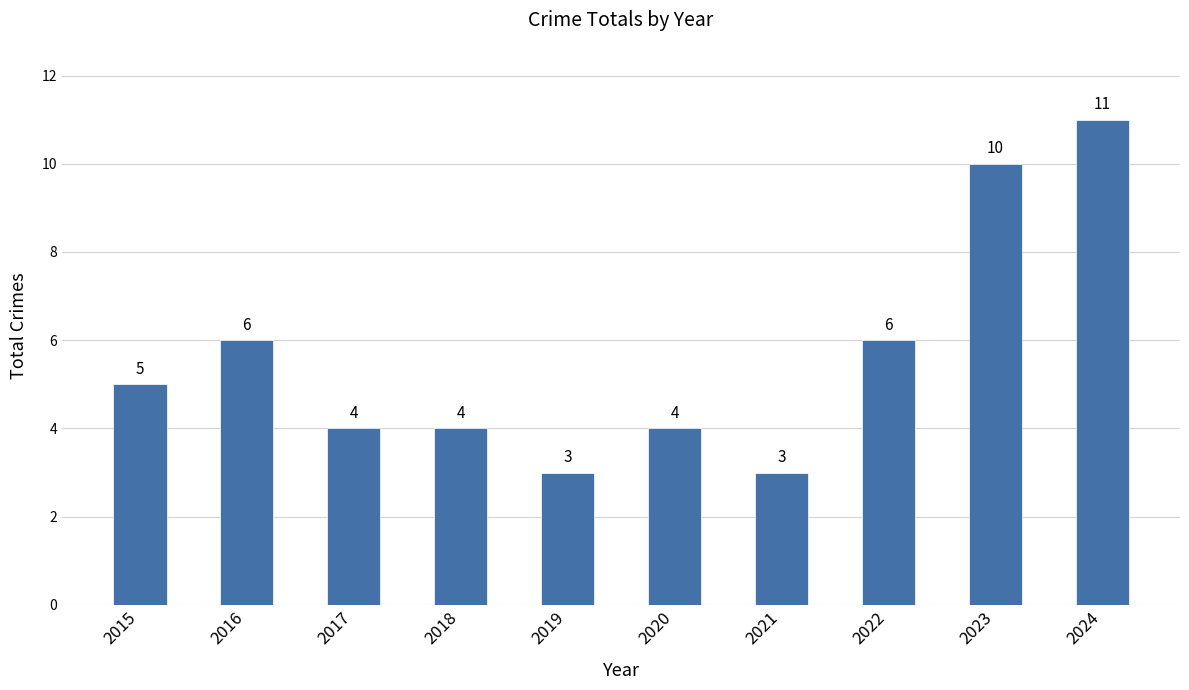

Reading left to right, what are all the values shown in this chart?

5	6	4	4	3	4	3	6	10	11